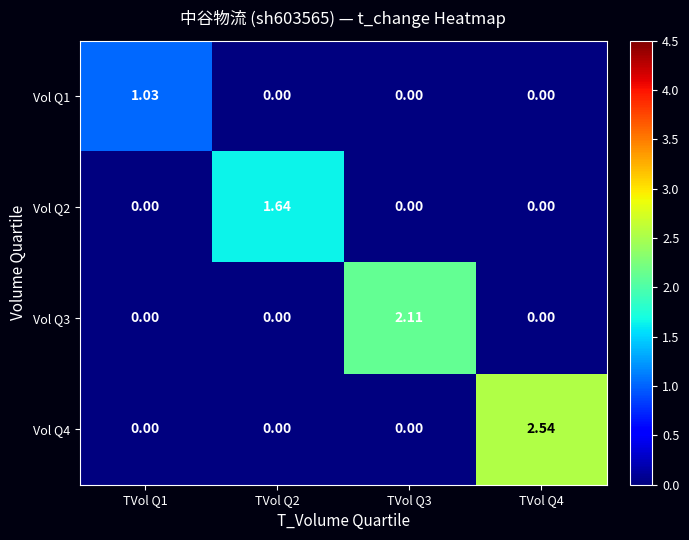

Which series has the largest total across all categories?

Vol Q4